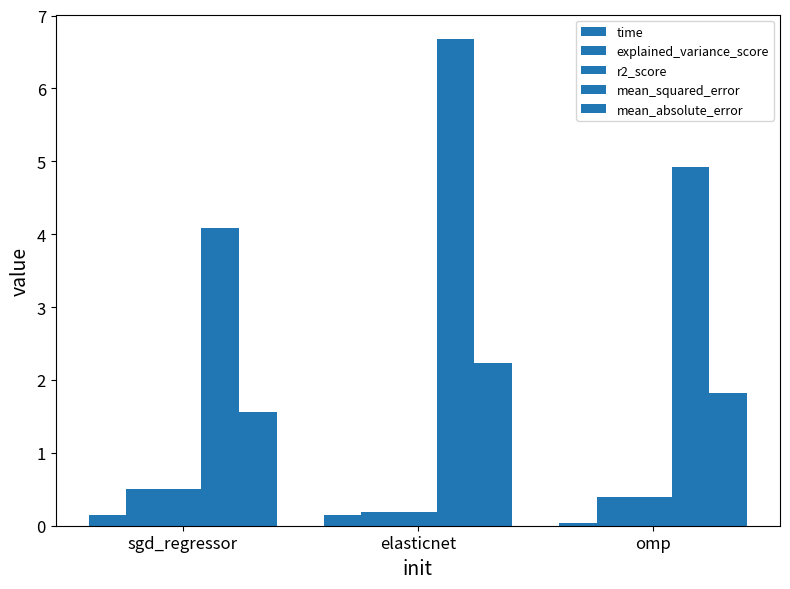

How many distinct data groups are displayed?

5